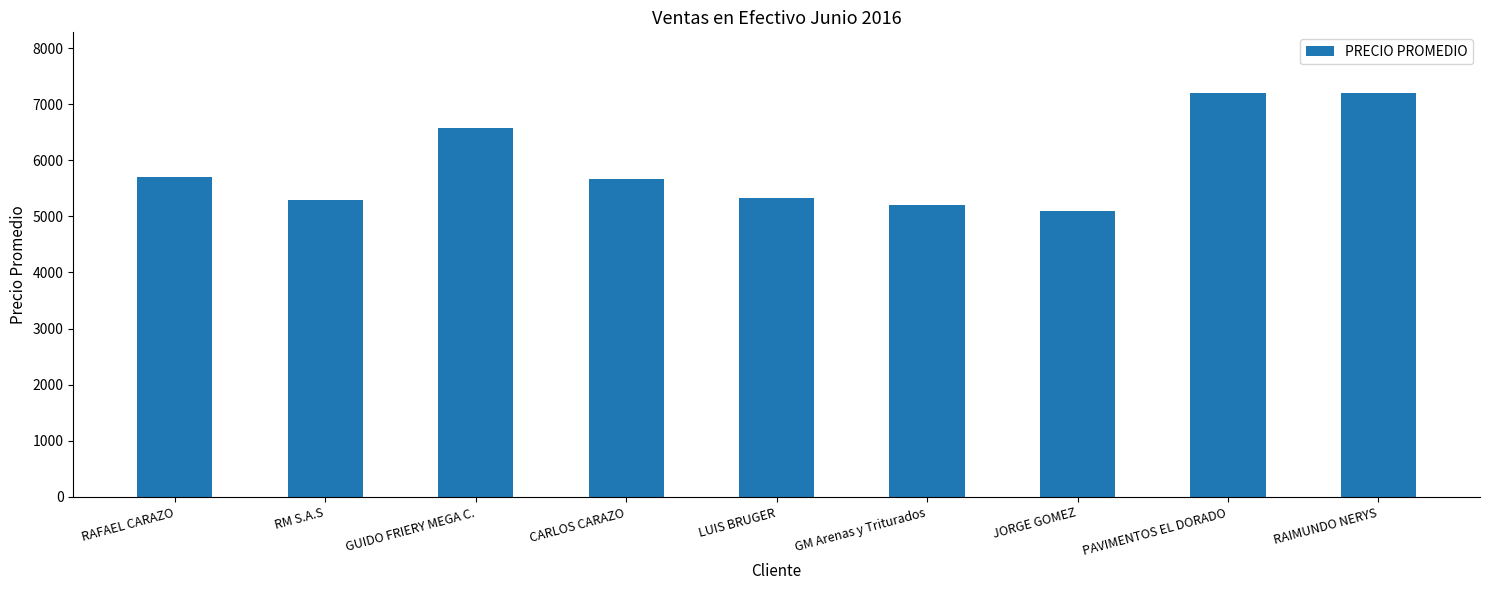

What is the label of the 7th bar from the right?

GUIDO FRIERY MEGA C.